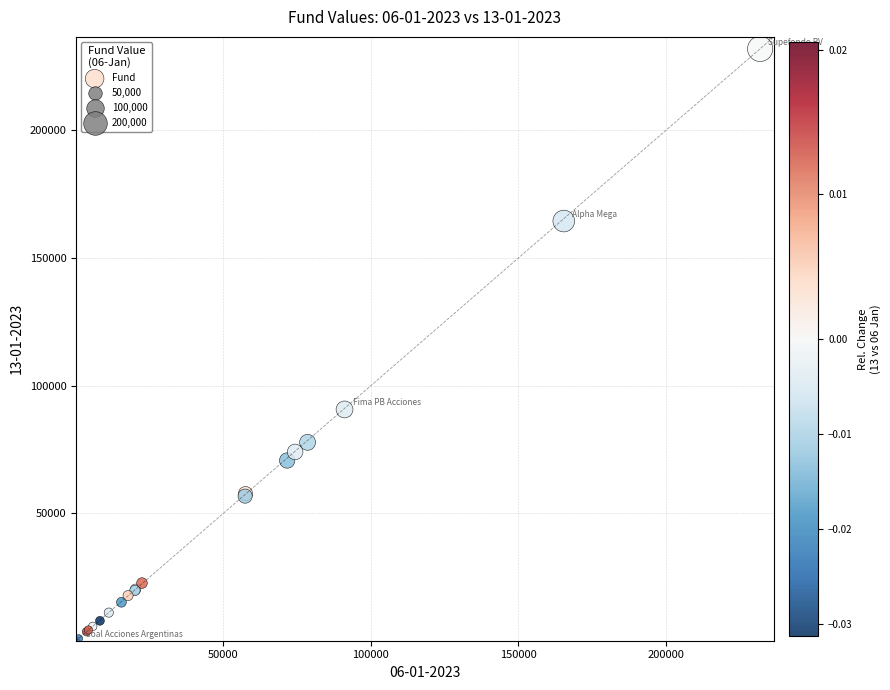

What Y value in the scatter plot is closest to 115992?

90675.5